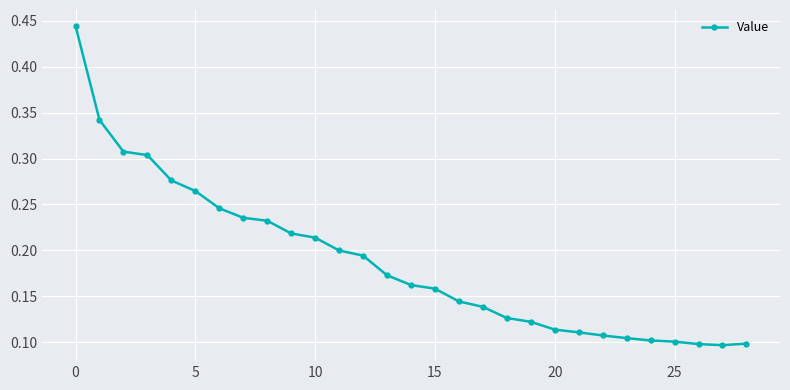

What is the sum of all values?

5.4